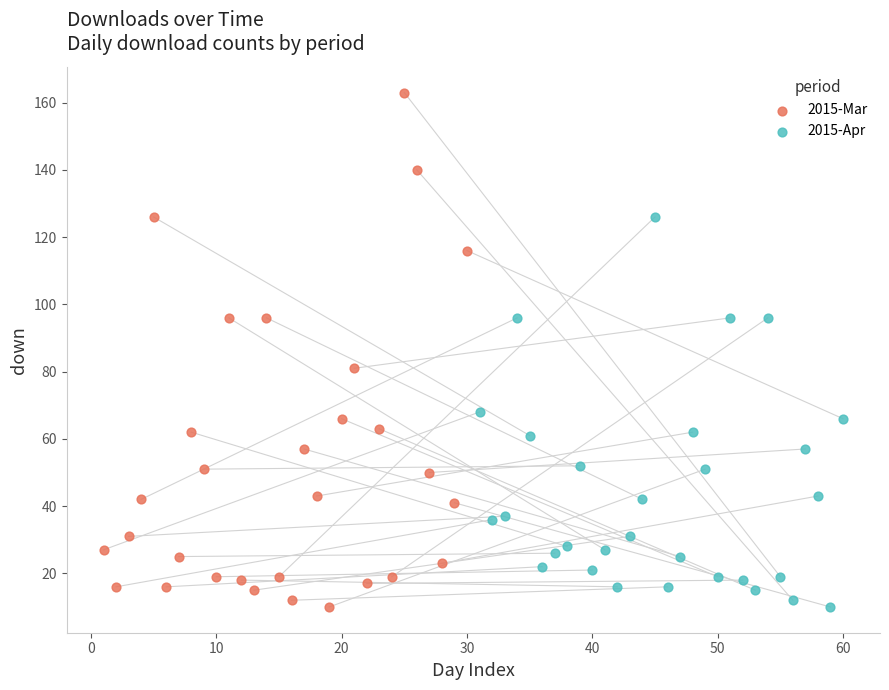

Which series reaches the maximum Y coordinate?

2015-Mar